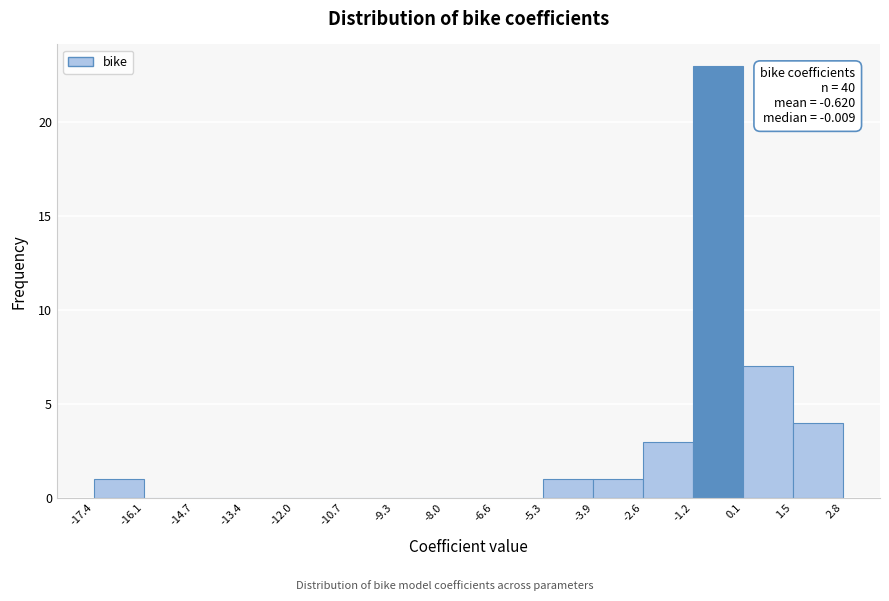

Which range on the x-axis has the tallest bar?

-1.2 to 0.1